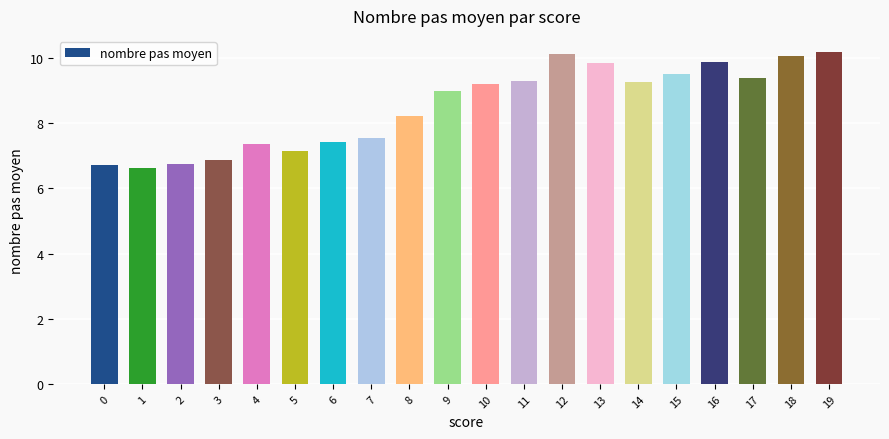

What is the difference between the values at 2 and 6?

0.7